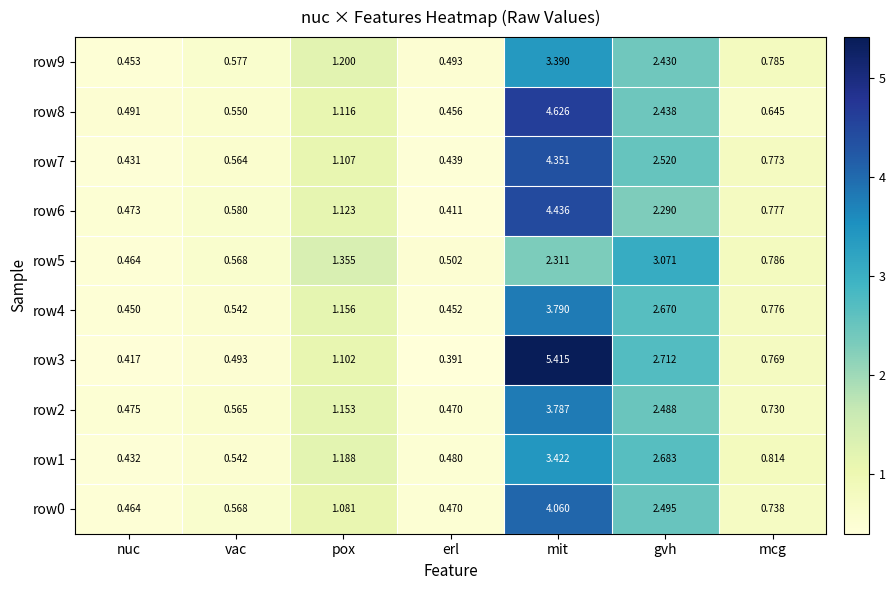

At how many categories does at least one series exceed 3?

2